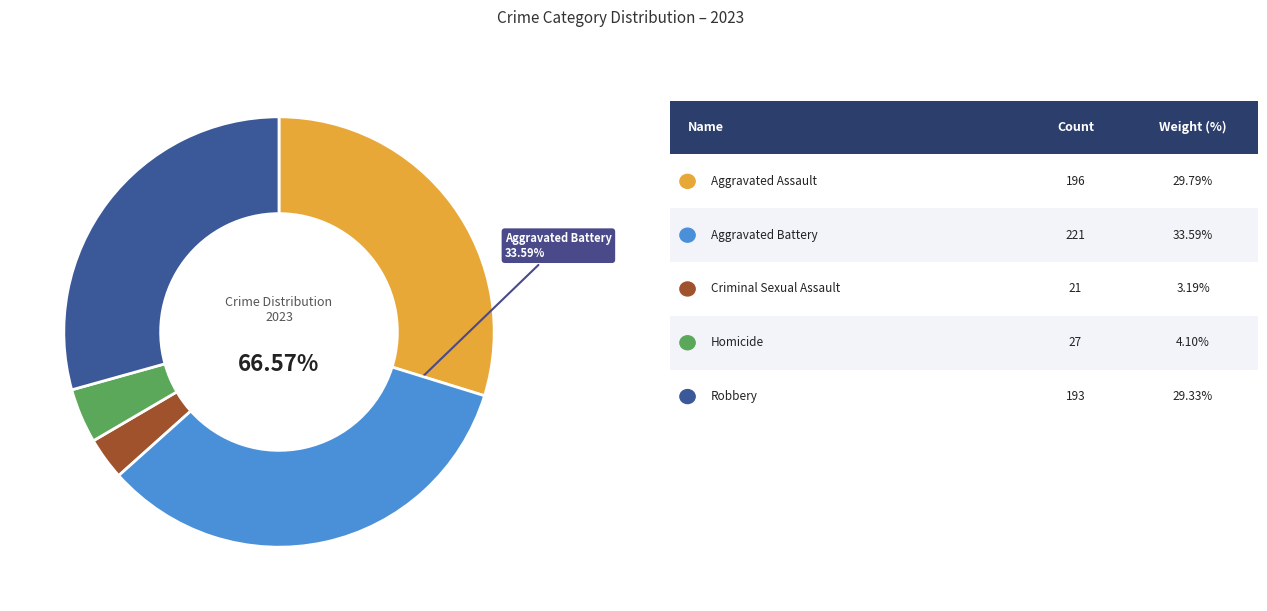

How much of the chart is everything except Aggravated Battery?

66.4%